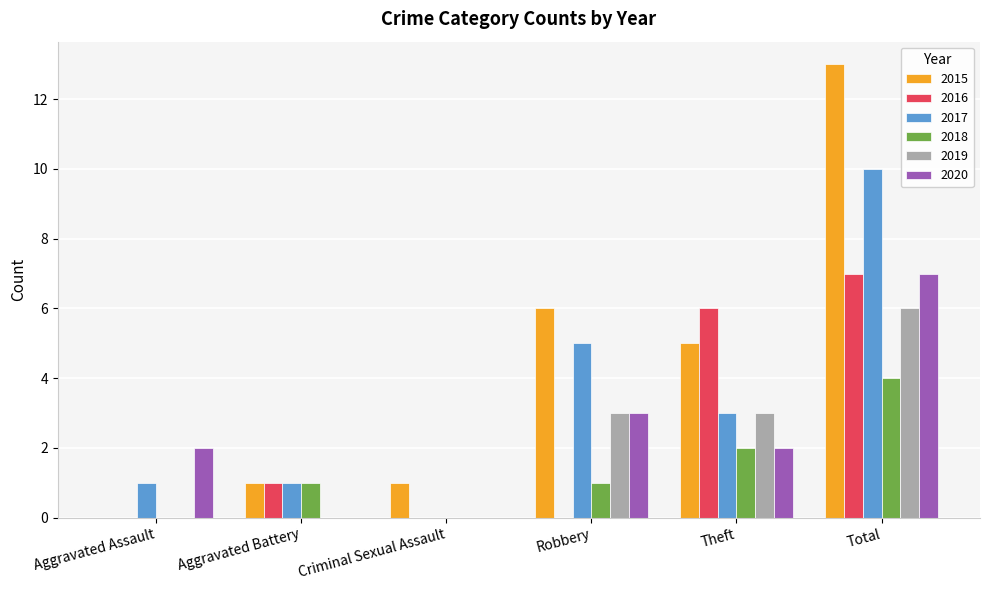

The value of 2016 at Criminal Sexual Assault is 4. True or false?

False